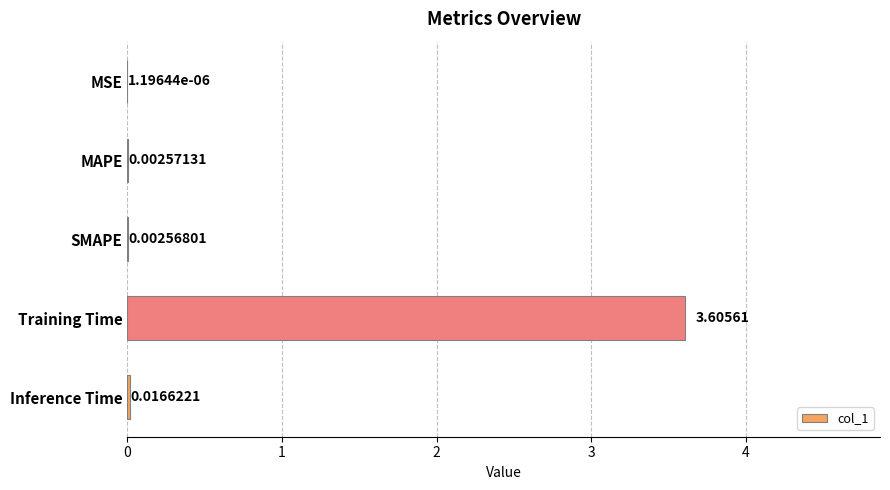

What is the change in value from MAPE to Training Time?

+3.6